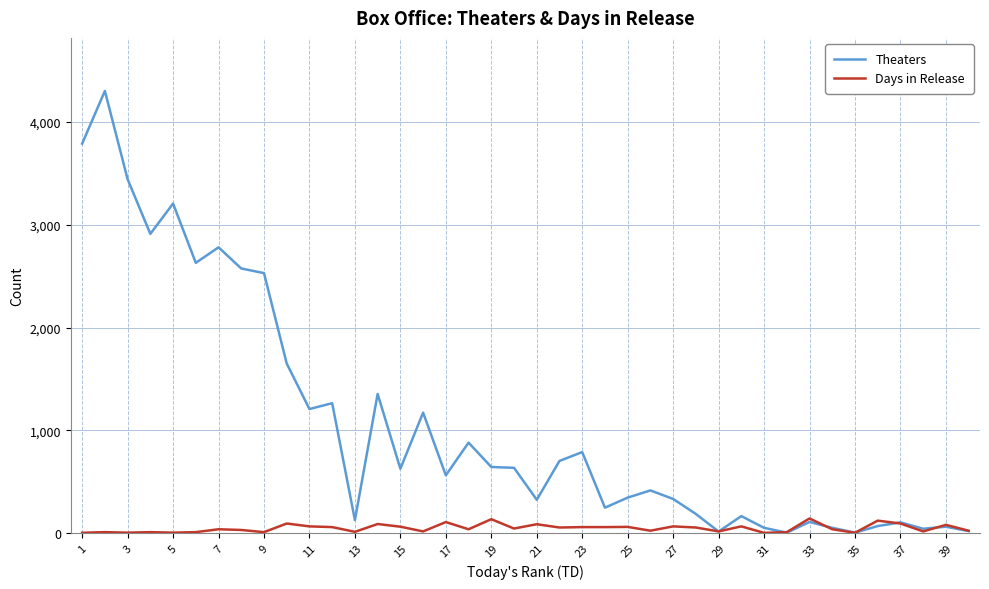

What is the minimum value shown in the chart?

2